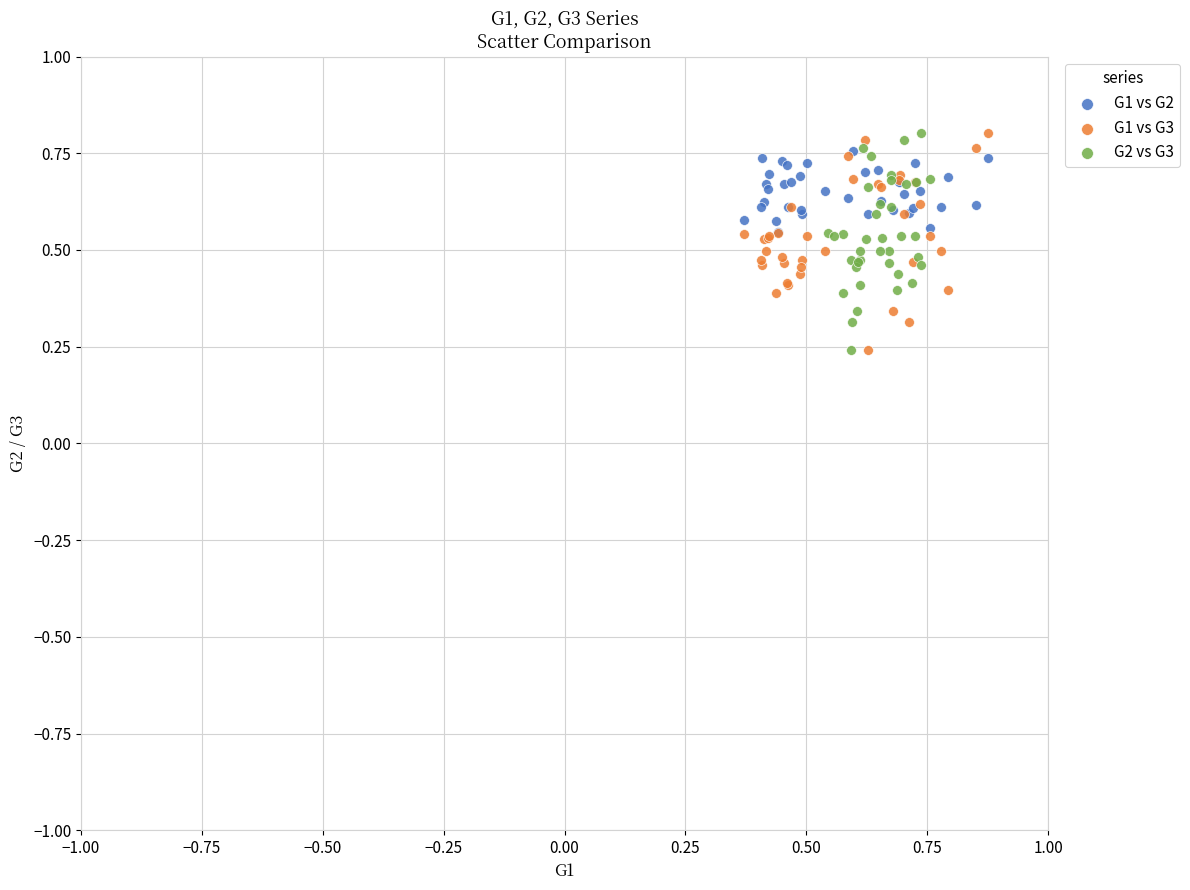

What are all the series names shown in the legend?

G1 vs G2, G1 vs G3, G2 vs G3